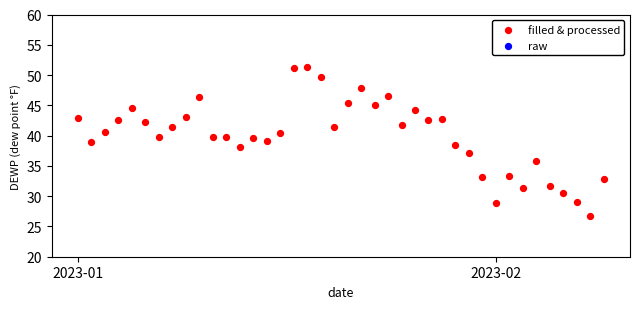

What is the range of Y values (max minus min)?

24.5